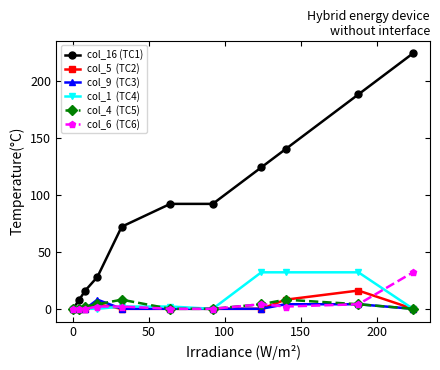

What is the greatest value displayed?

224